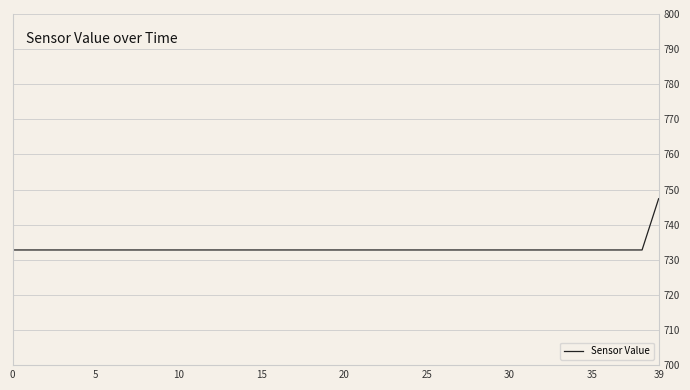

Reading left to right, transcribe all the data shown in this chart.

732.8	732.8	732.8	732.8	732.8	732.8	732.8	732.8	732.8	732.8	732.8	732.8	732.8	732.8	732.8	732.8	732.8	732.8	732.8	732.8	732.8	732.8	732.8	732.8	732.8	732.8	732.8	732.8	732.8	732.8	732.8	732.8	732.8	732.8	732.8	732.8	732.8	732.8	732.8	747.4